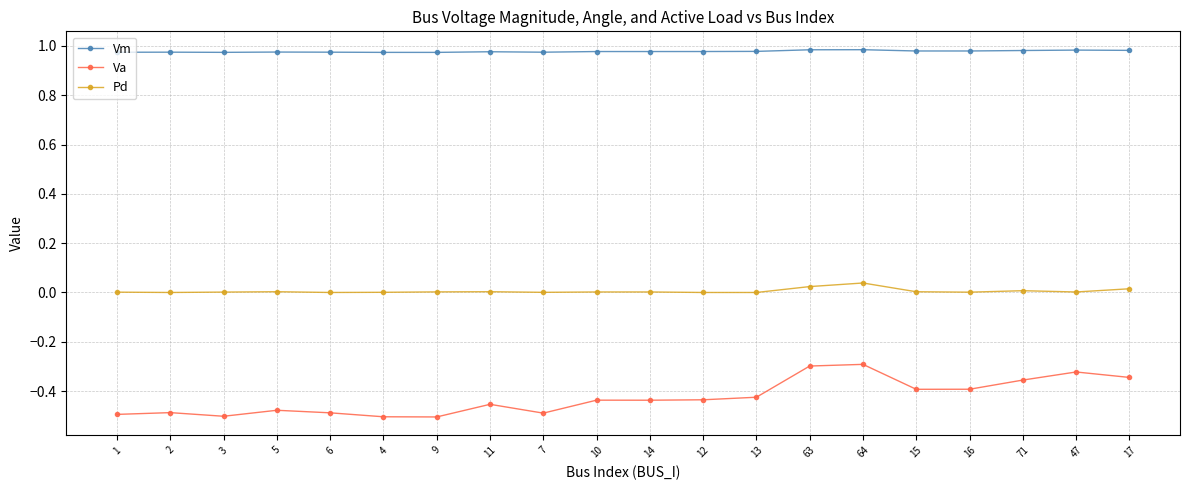

Which series has the largest range (max minus min)?

Va